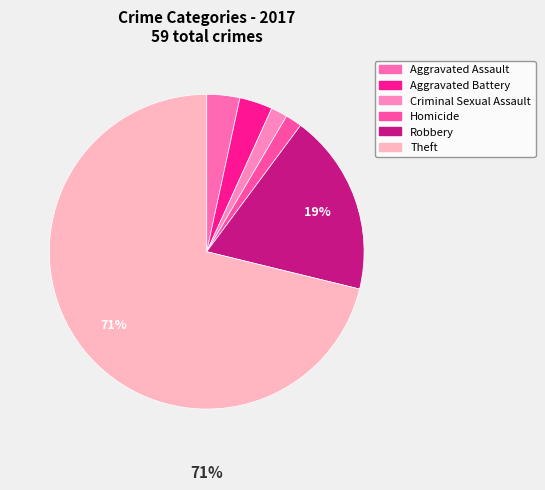

Is it true that Aggravated Battery is 3% of the pie?

True